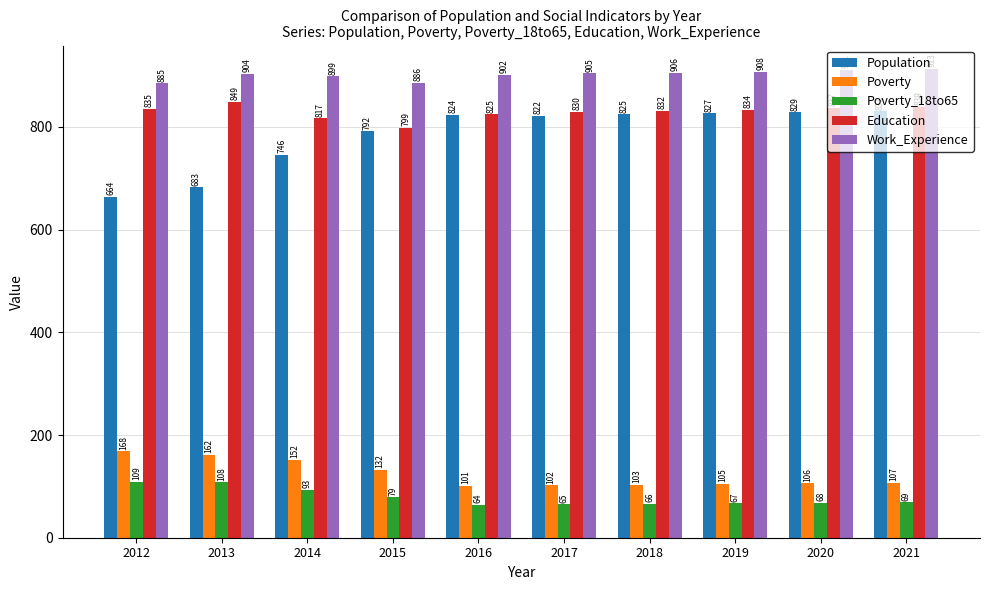

Which series has the largest total across all categories?

Work_Experience